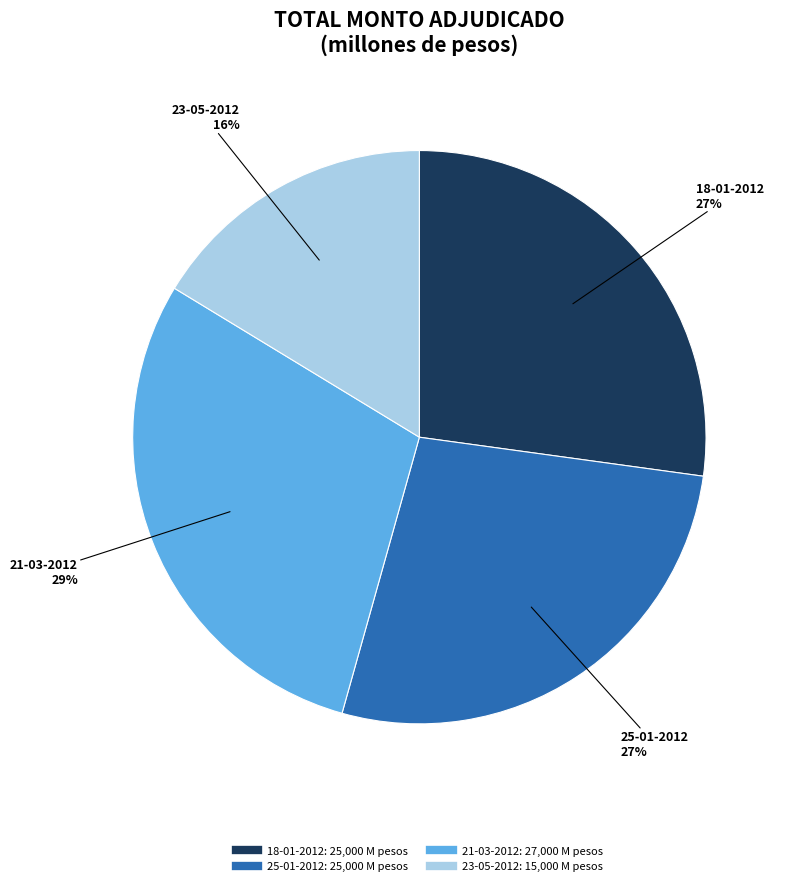

How many slices are in this pie chart?

4